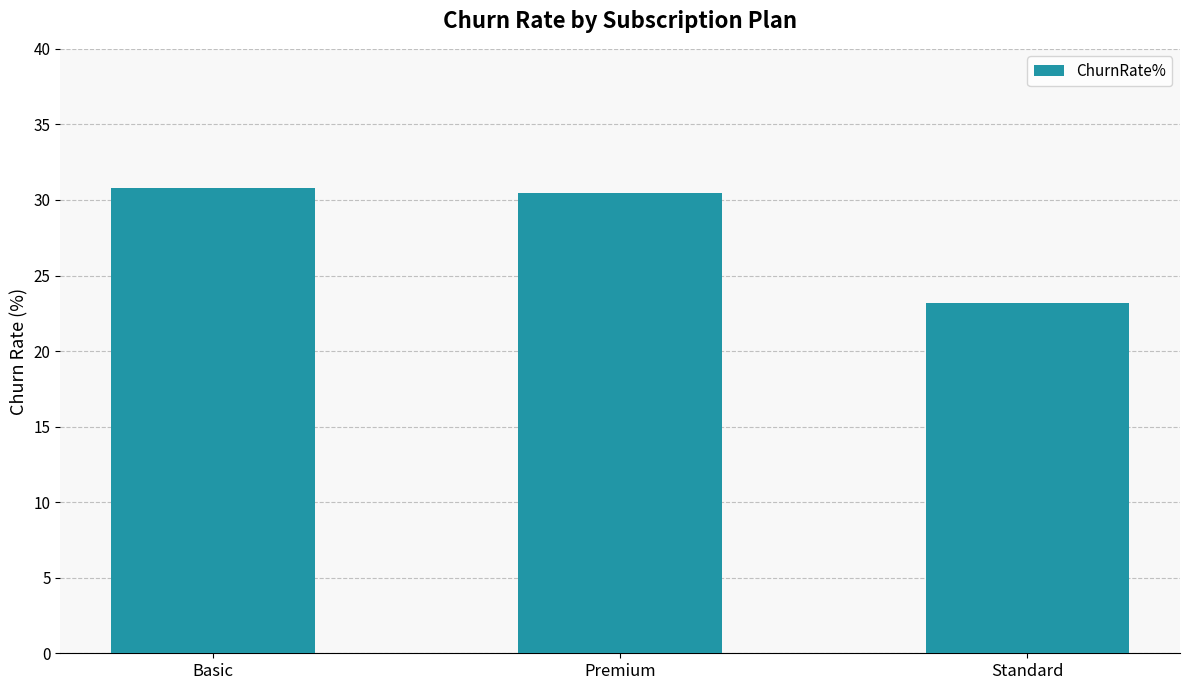

Which category has the lowest value across all series?

Standard